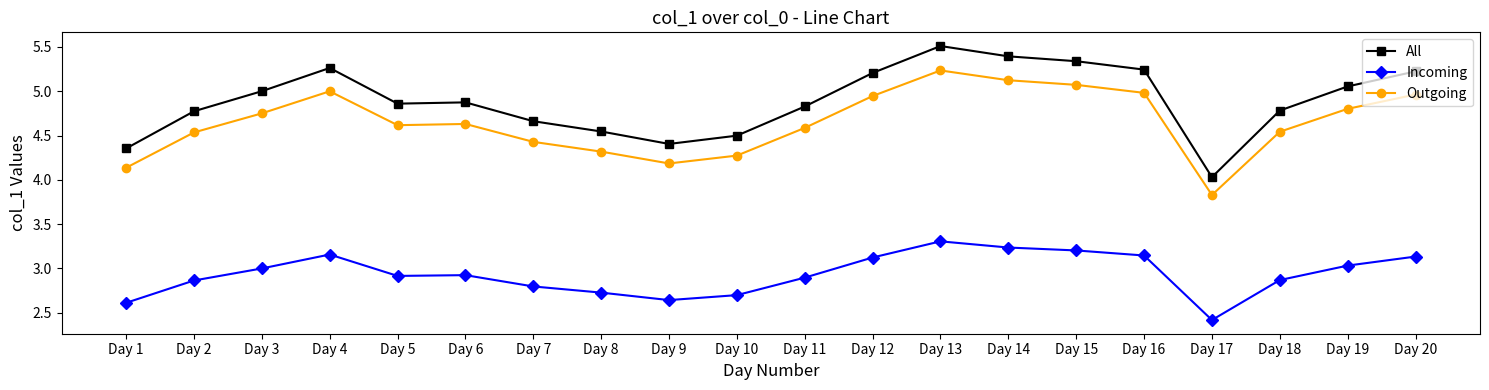

True or false: All has more than 1 points higher than both neighbors.

True